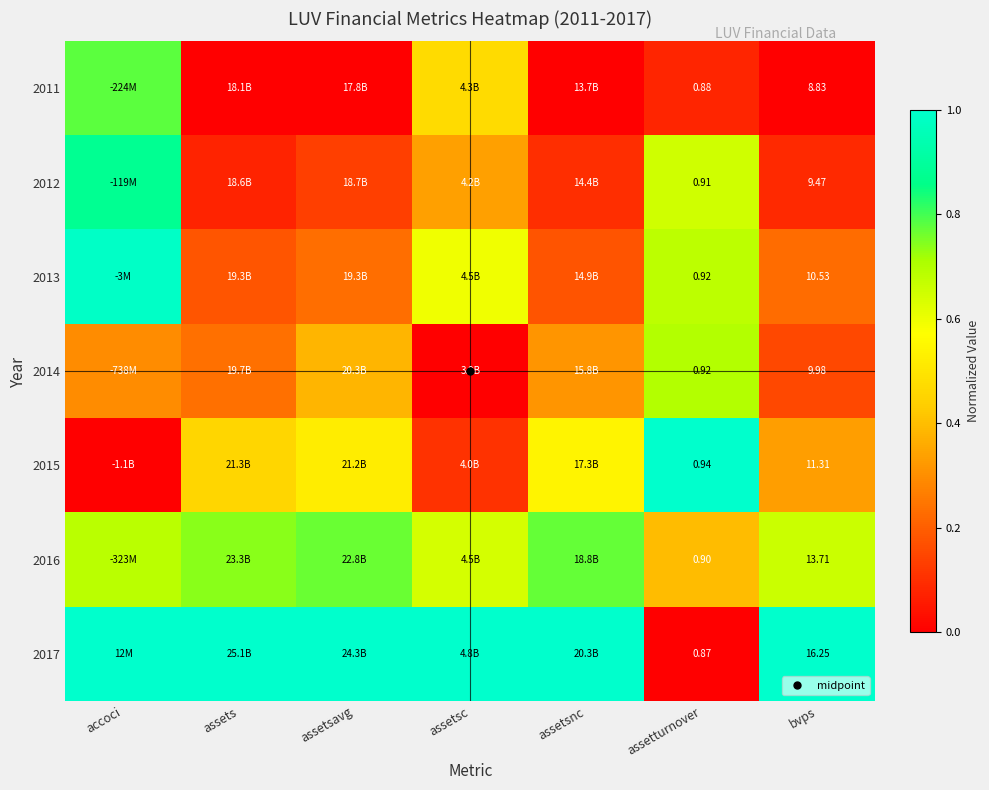

How many series are shown in this chart?

7